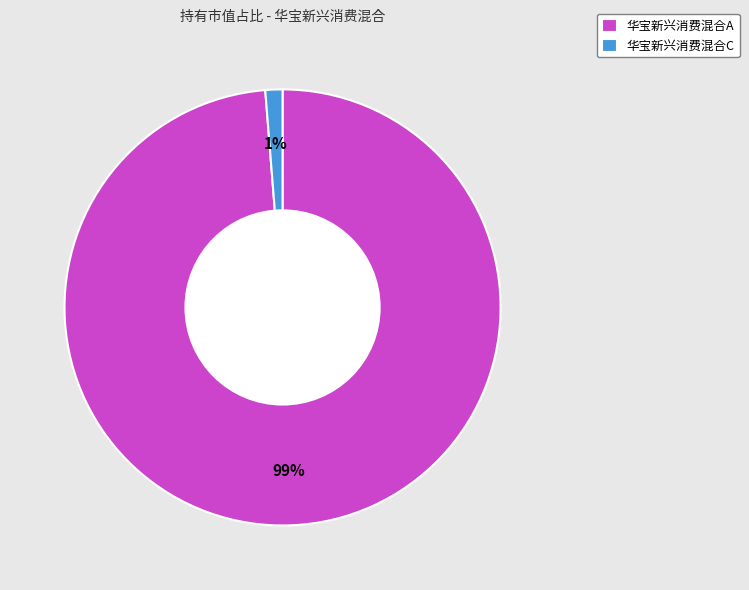

To the nearest percent, what percentage of the pie is 华宝新兴消费混合C?

1%